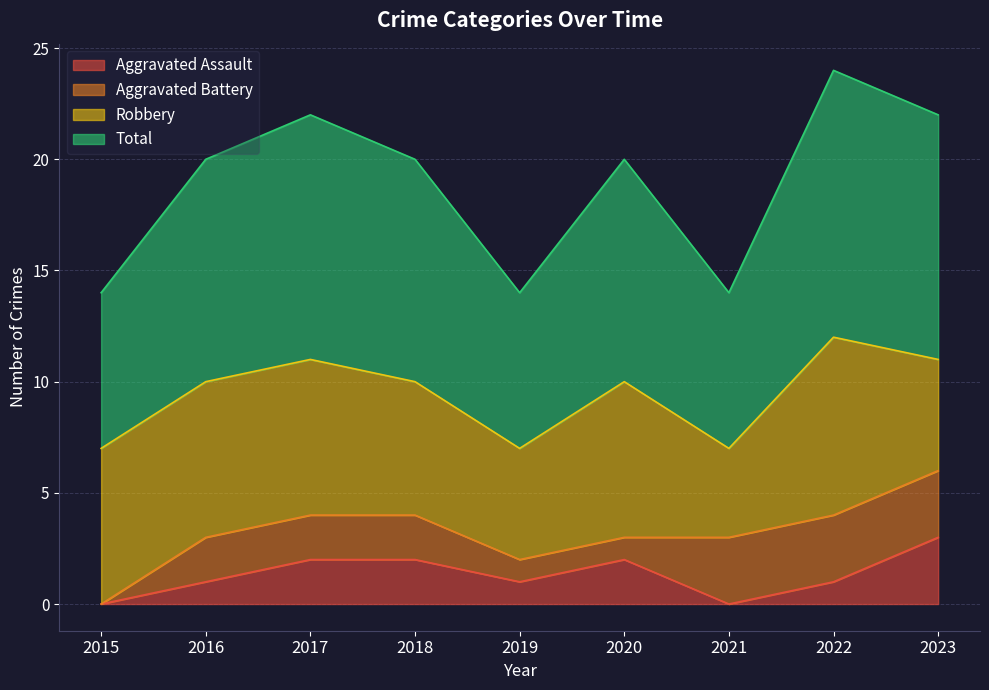

Which category has the lowest value in the Aggravated Assault series?

2015